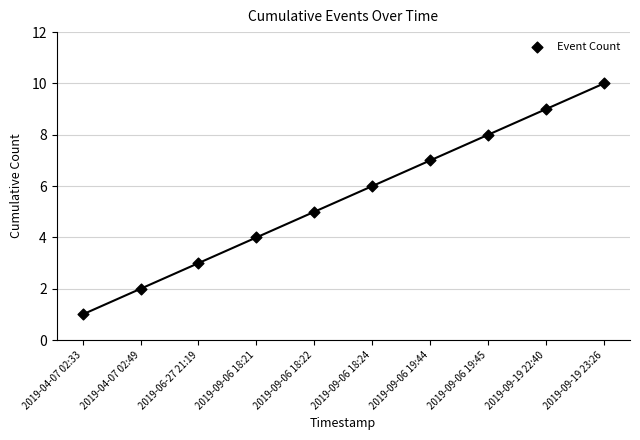

What is the range of Y values (max minus min)?

9